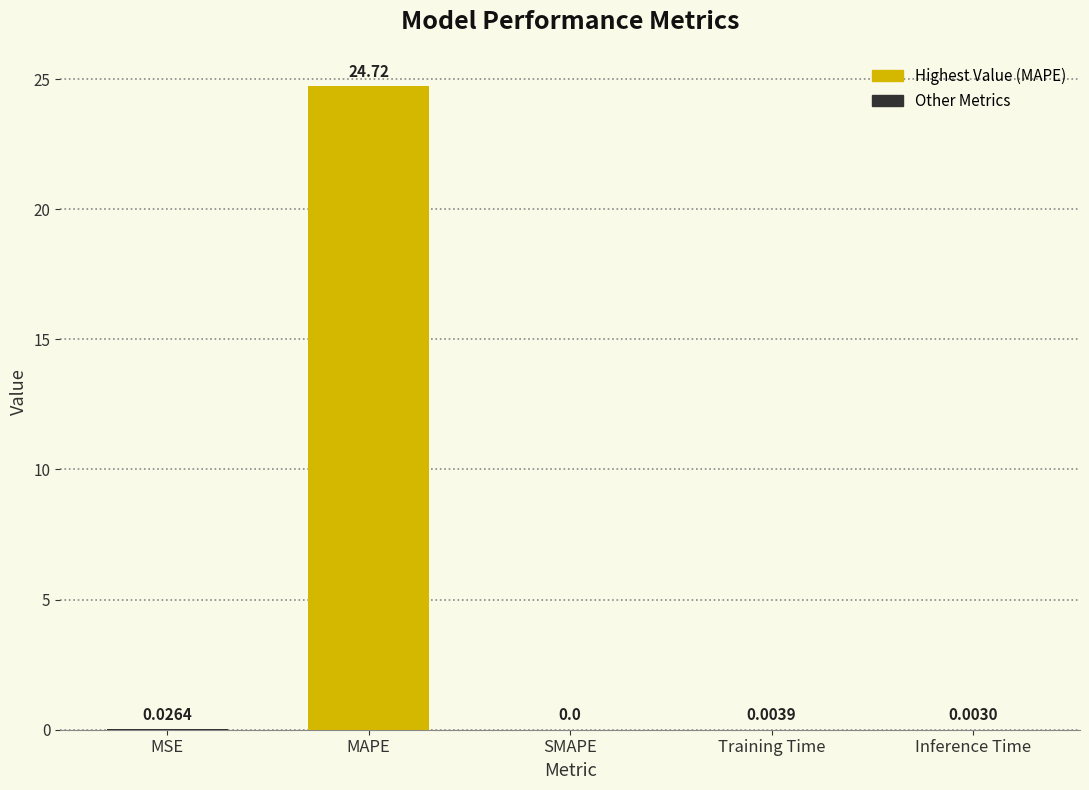

The chart shows a value of 41.2 at MAPE. True or false?

False